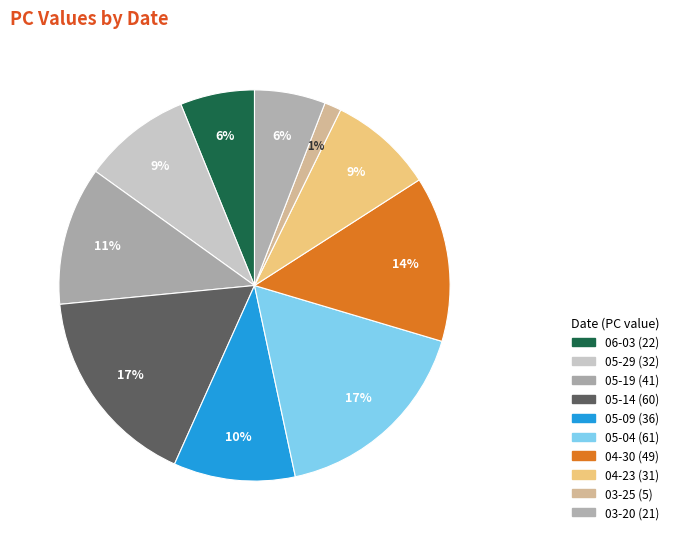

Count the number of slices in the pie.

10